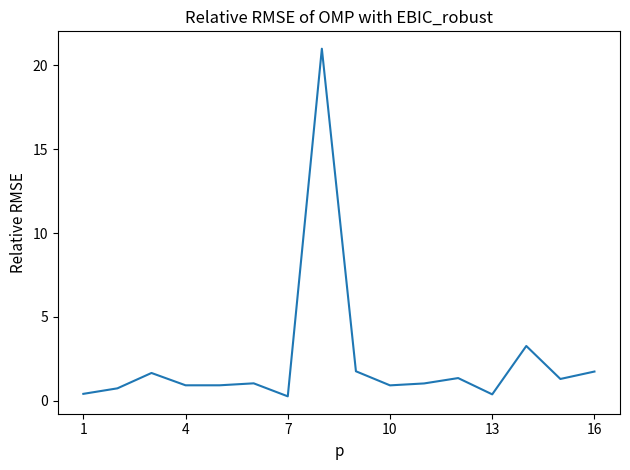

What is the difference between the maximum and minimum values?

20.7